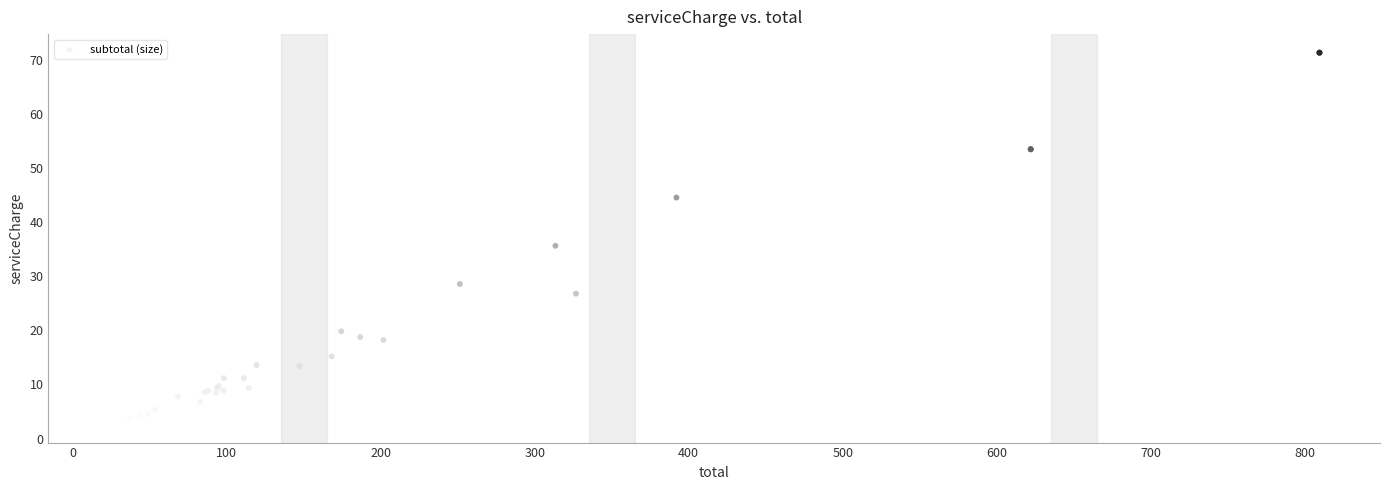

What Y value in the scatter plot is closest to 37?

35.6